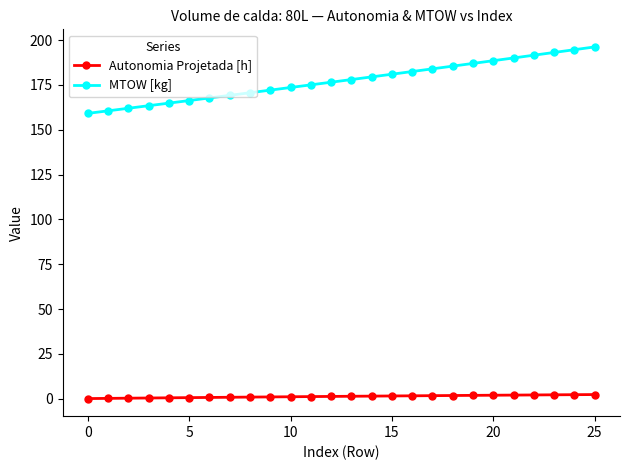

Rank the series by their average value, from lowest to highest.

Autonomia Projetada [h], MTOW [kg]